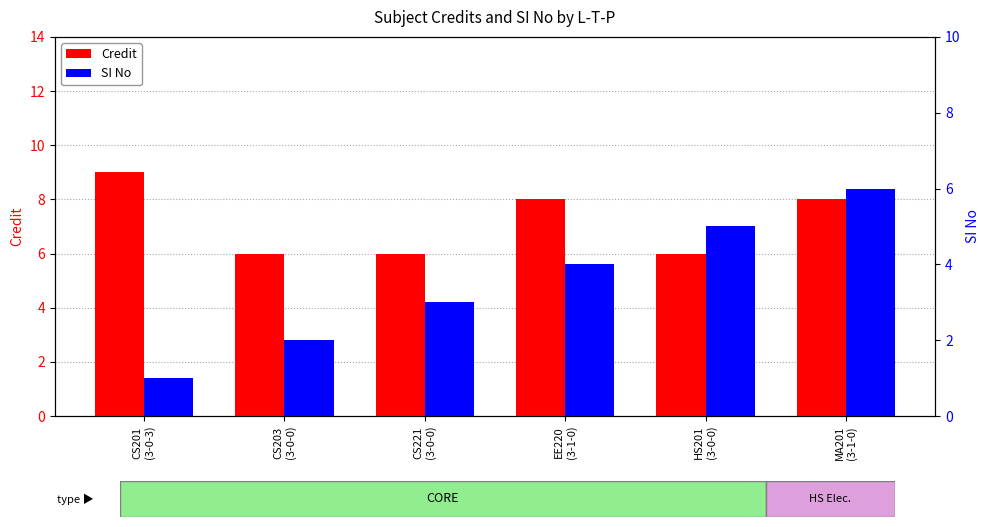

Between MA201
(3-1-0) and CS221
(3-0-0), which is larger?

MA201
(3-1-0)